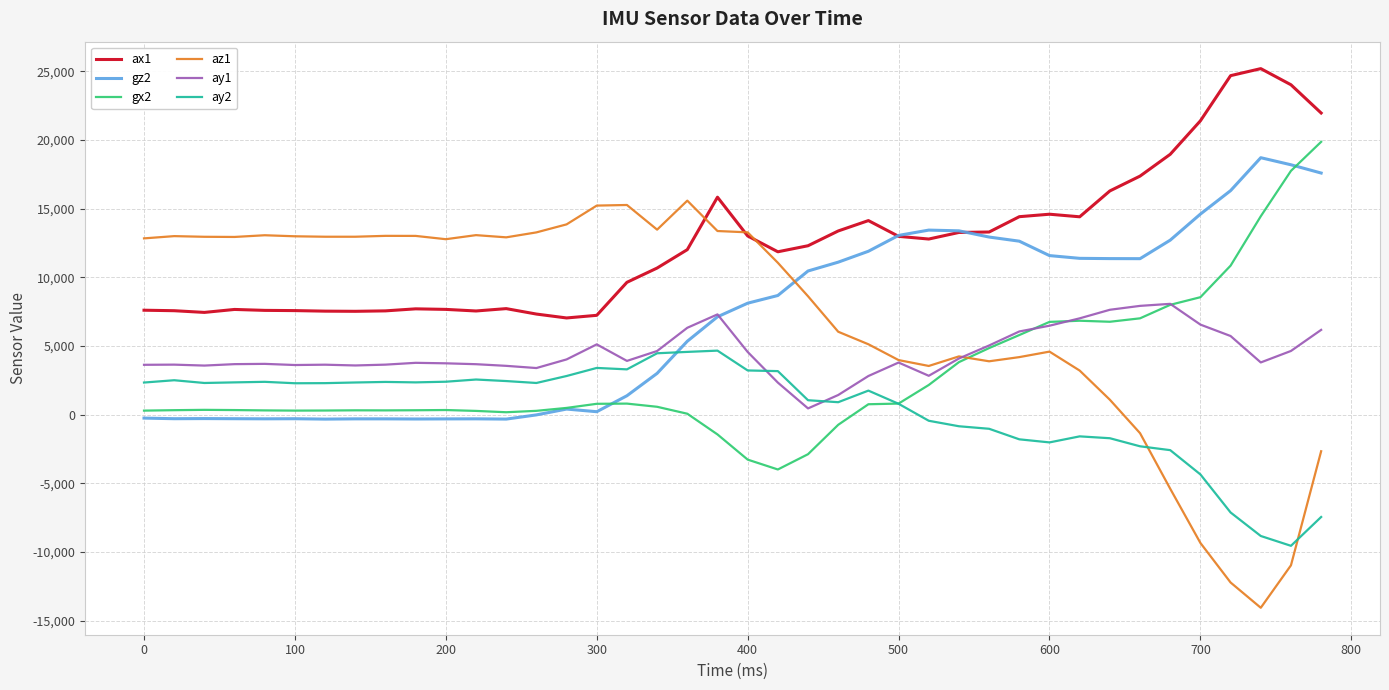

What are all the series names shown in the legend?

ax1, gz2, gx2, az1, ay1, ay2